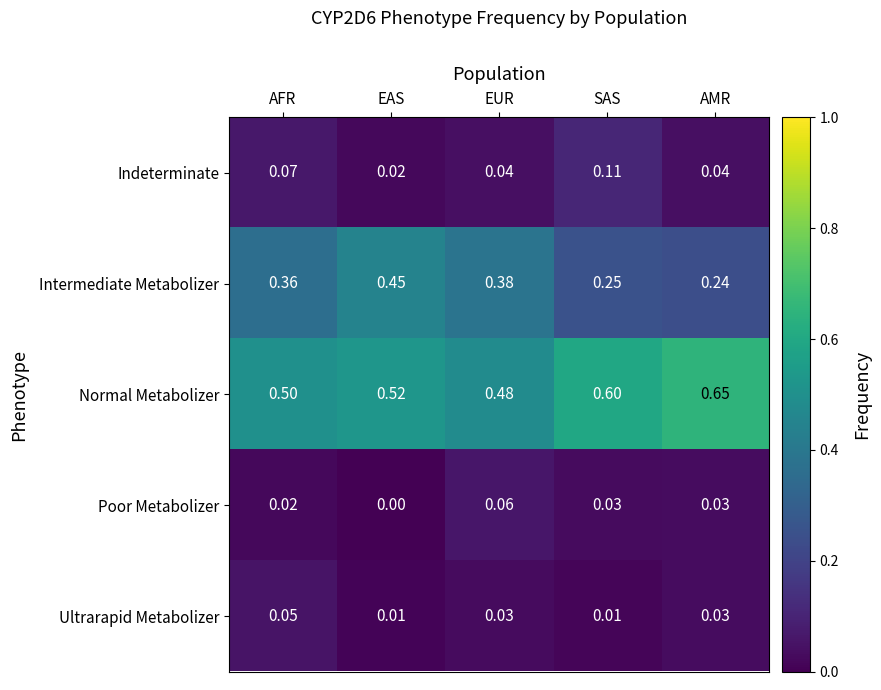

Which series has the largest range (max minus min)?

Intermediate Metabolizer